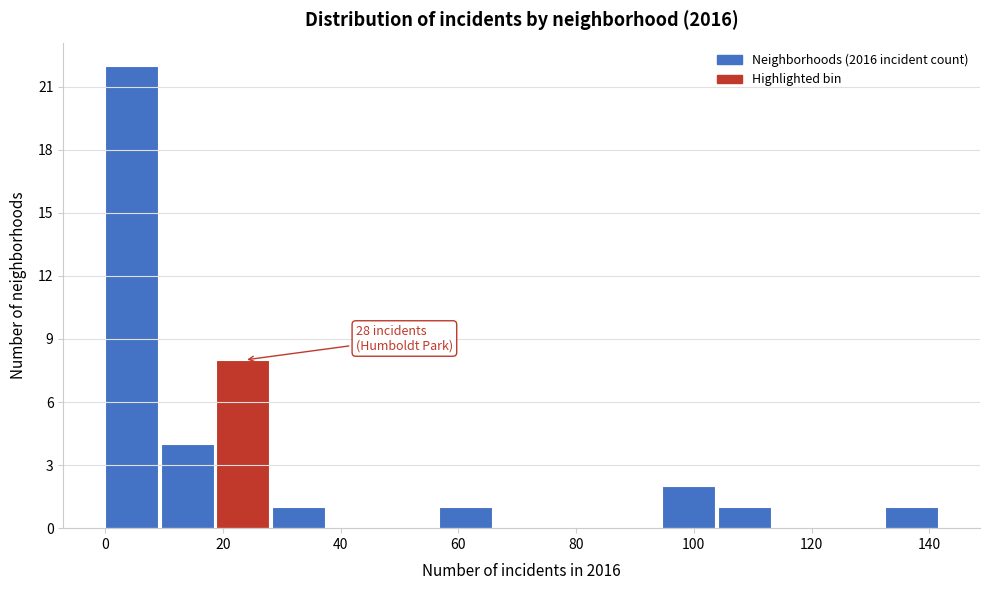

Which range on the x-axis has the tallest bar?

0 to 10